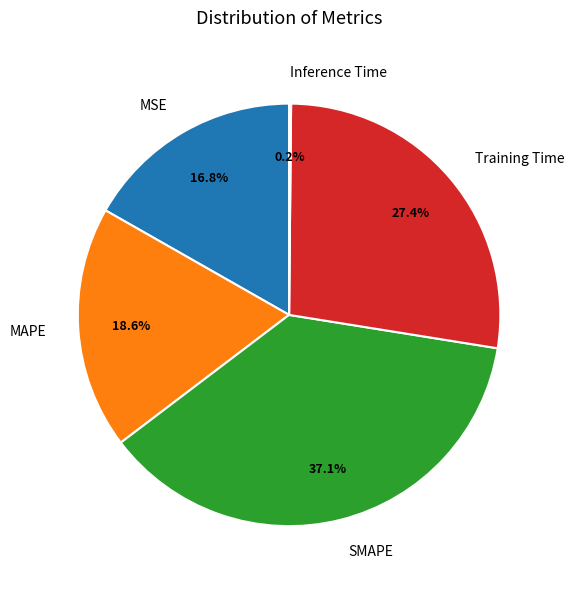

Which category has the biggest portion of the pie?

SMAPE